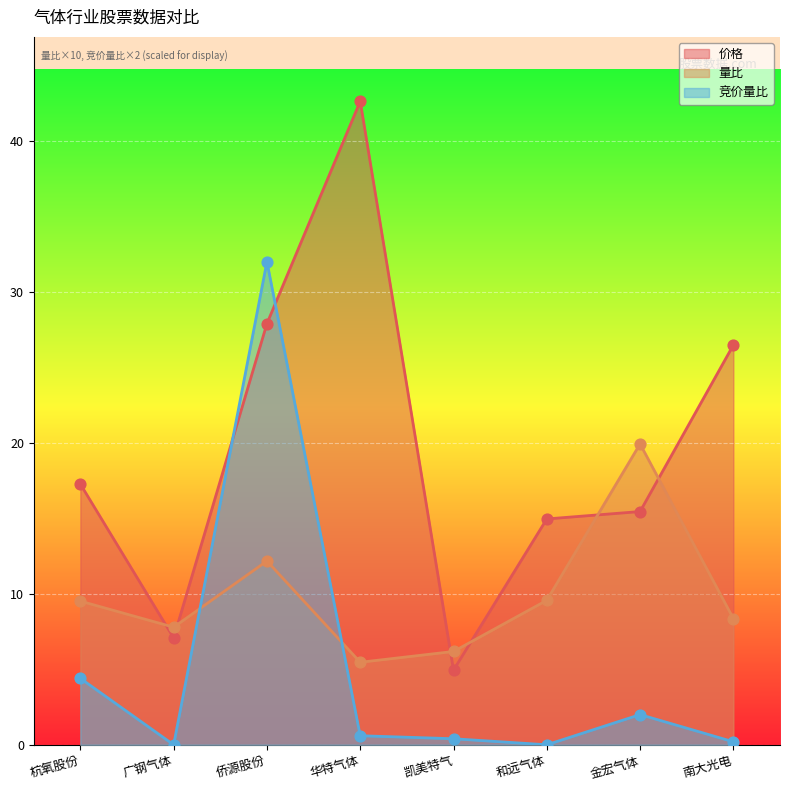

Which series has the largest total across all categories?

价格